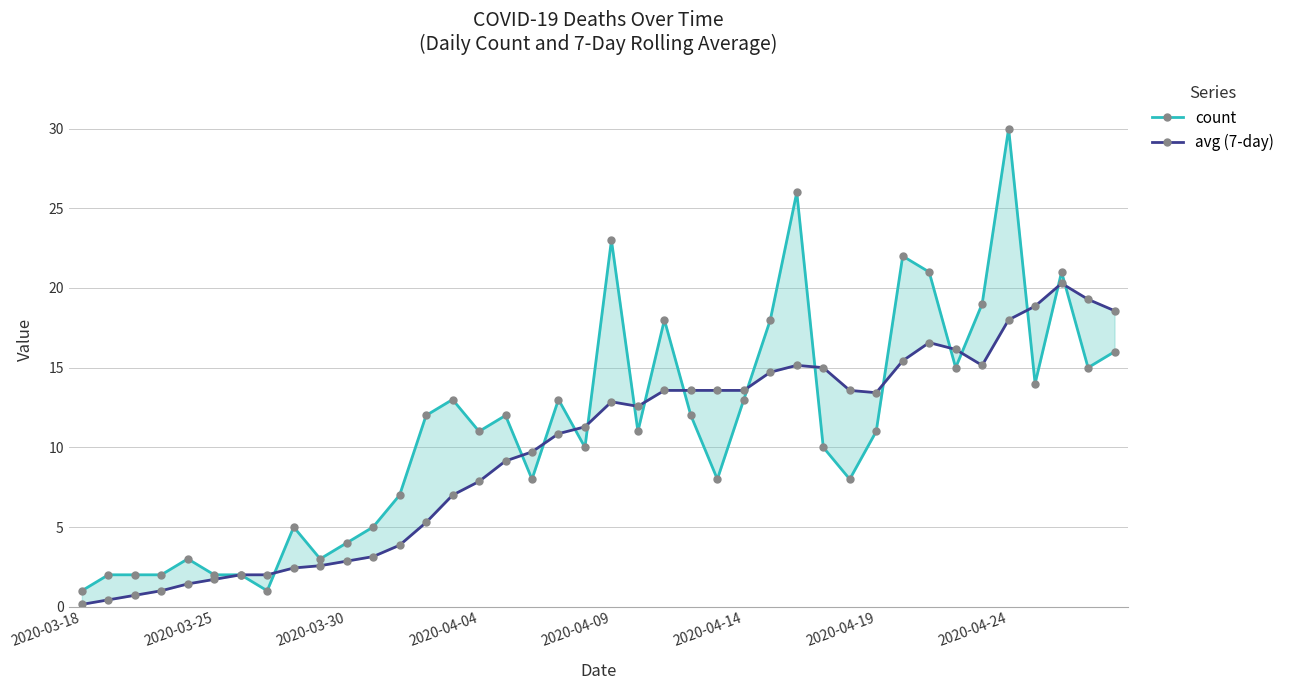

At which category does the chart reach its minimum across all series?

2020-03-18